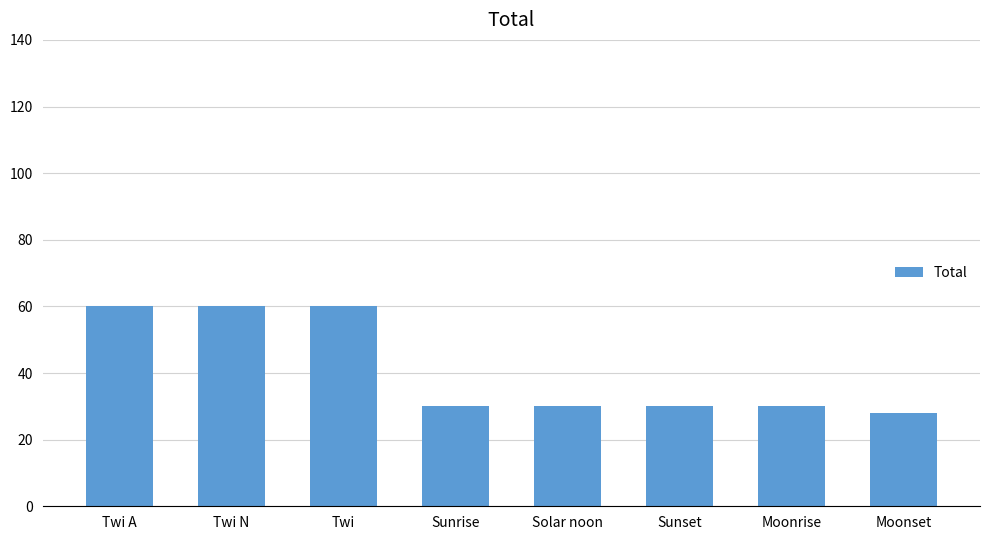

What is the difference between the maximum and minimum values?

32